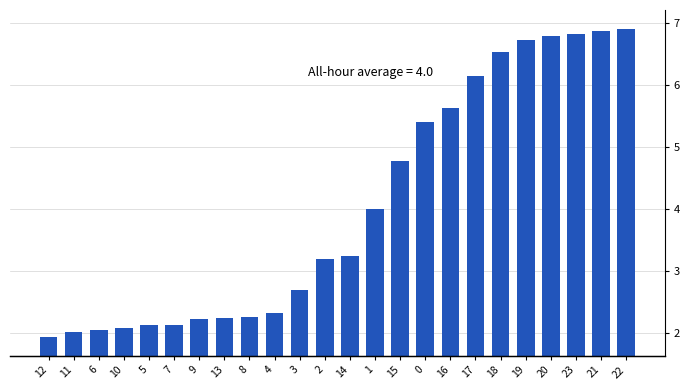

What is the sum of the values at 23 and 13?

9.1